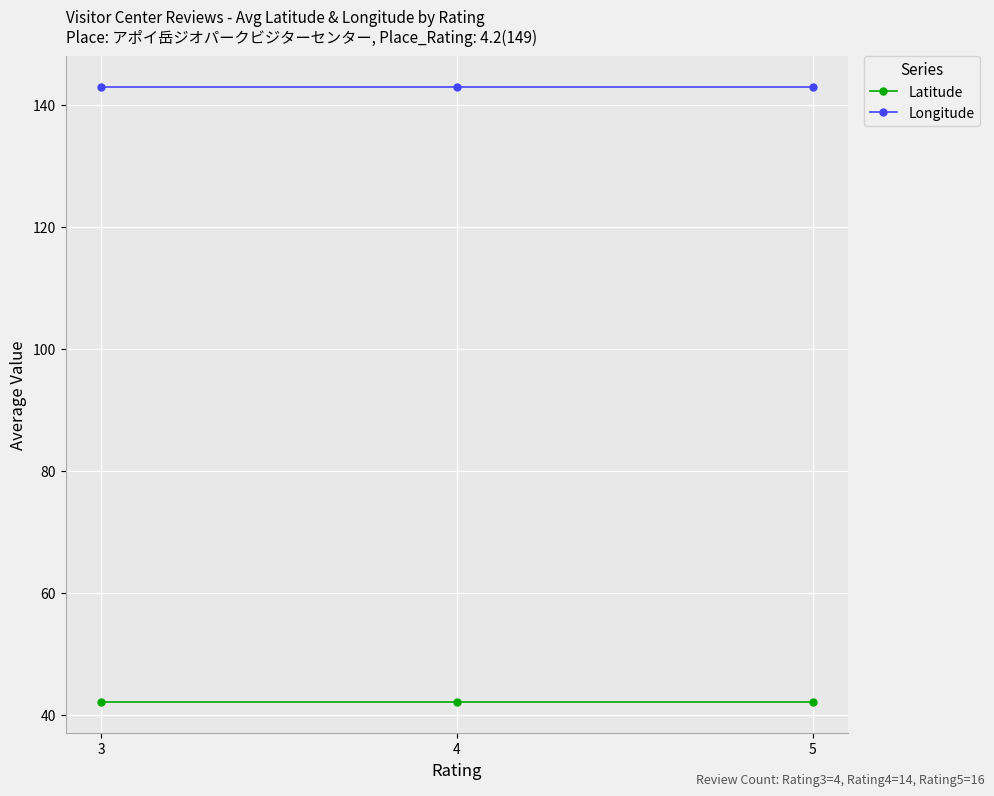

Which series has the largest total across all categories?

Longitude